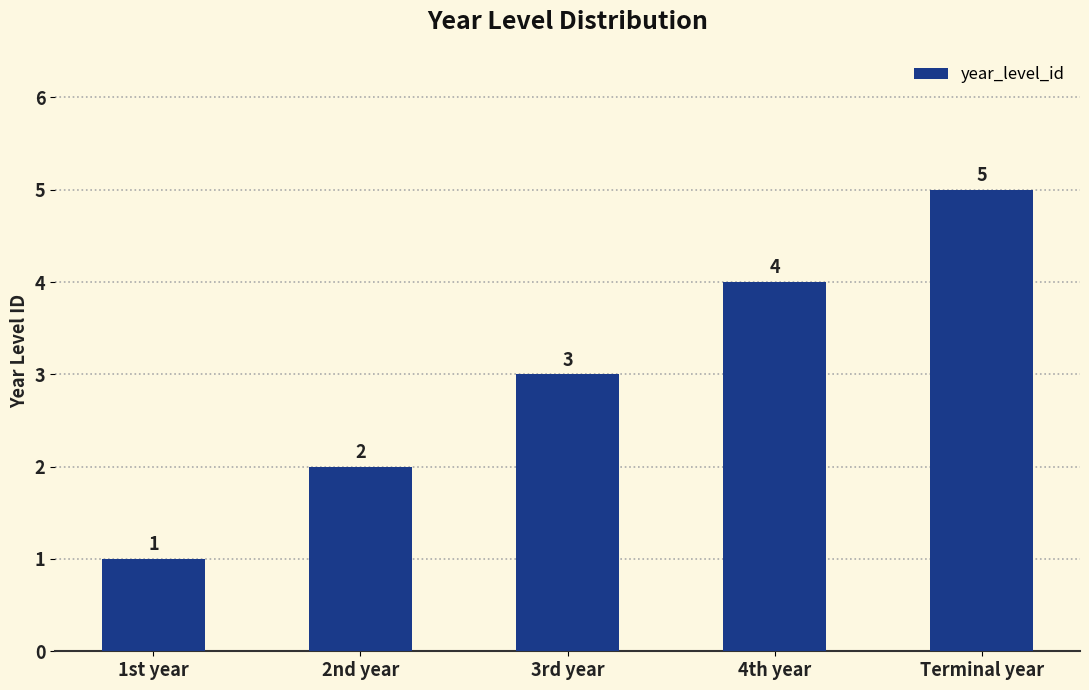

What is the change in value from 1st year to 3rd year?

+2